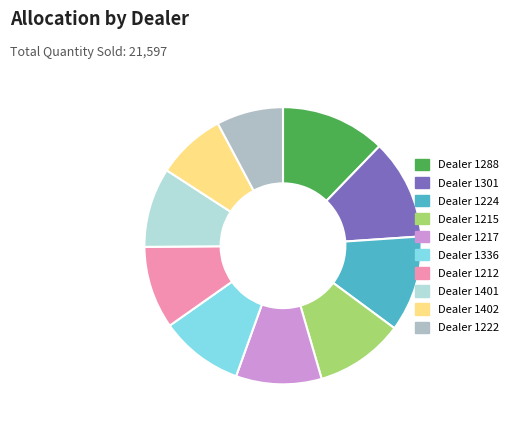

How many segments does this pie chart have?

10